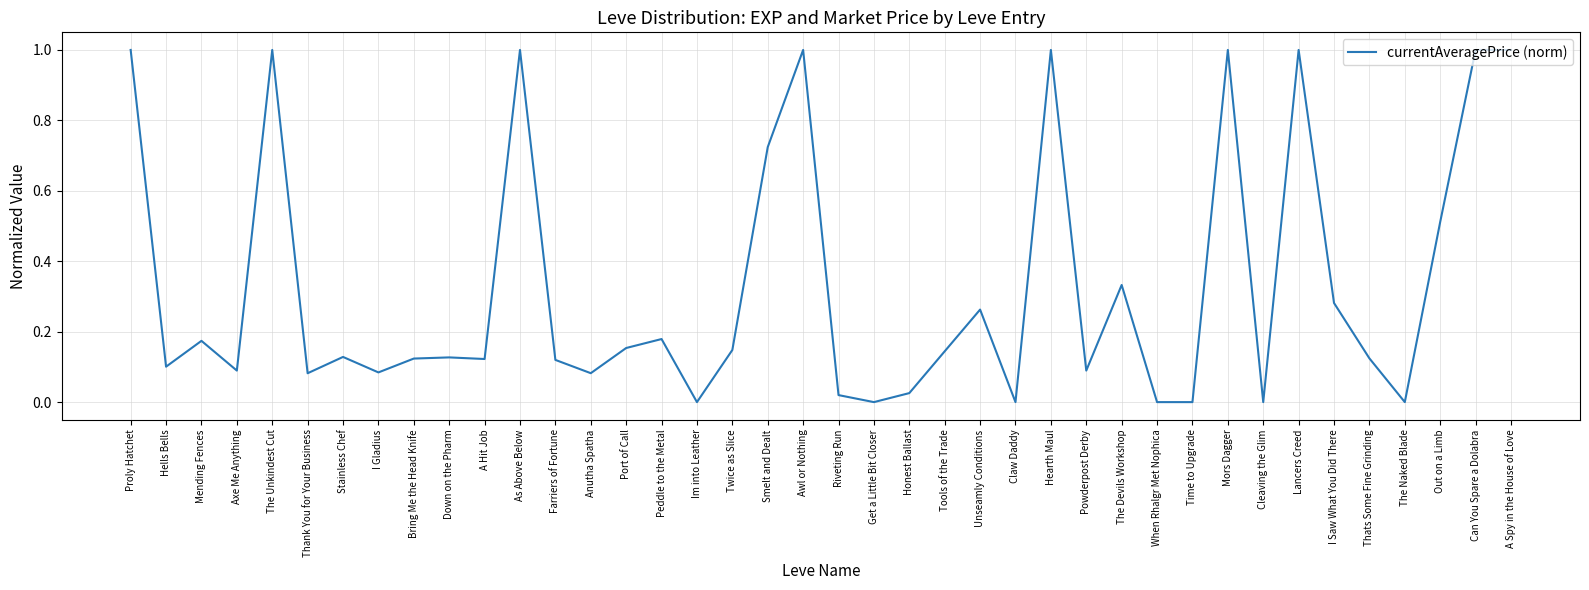

Read the value at Can You Spare a Dolabra.

1.0